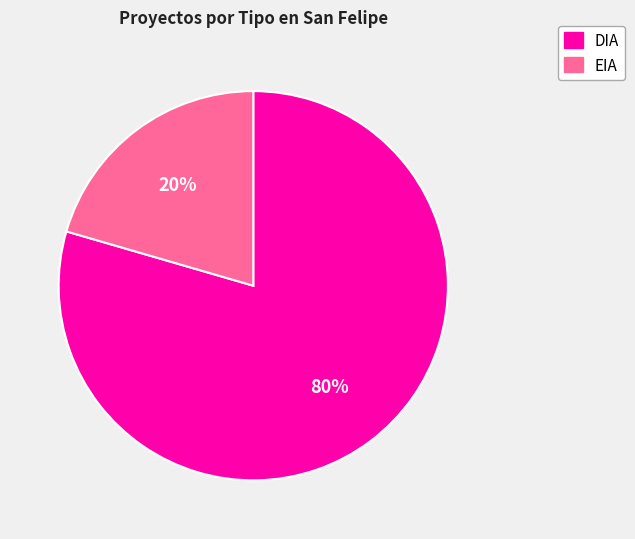

Which has a higher value, DIA or EIA?

DIA